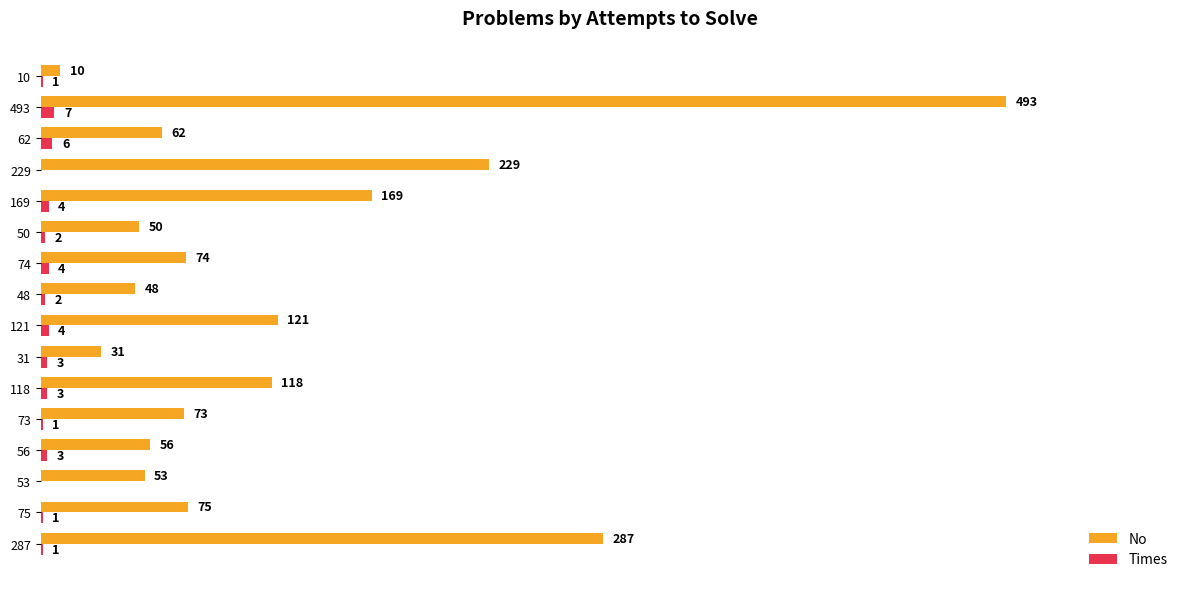

Which series changed the most between 75 and 31?

No